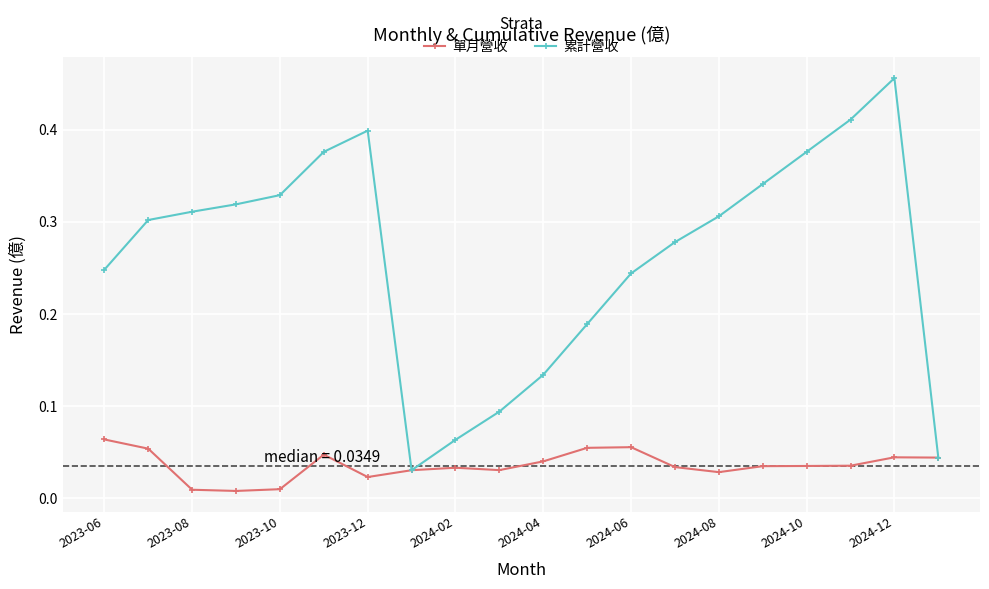

Rank the series by their maximum value, from highest to lowest.

累計營收, 單月營收